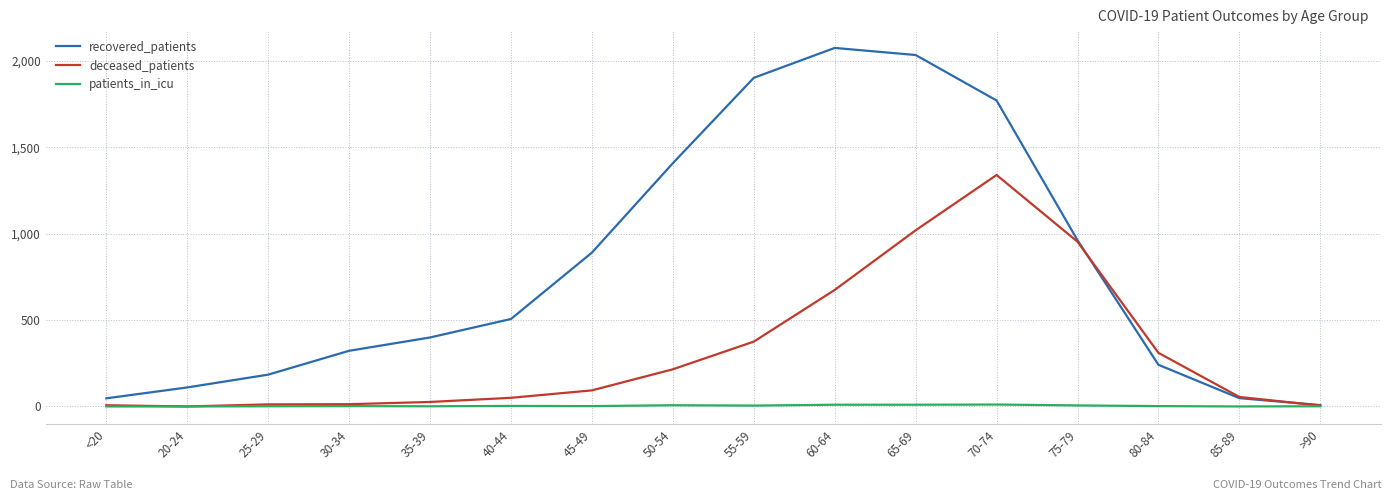

At 50-54, list the series in order from largest to smallest.

recovered_patients, deceased_patients, patients_in_icu